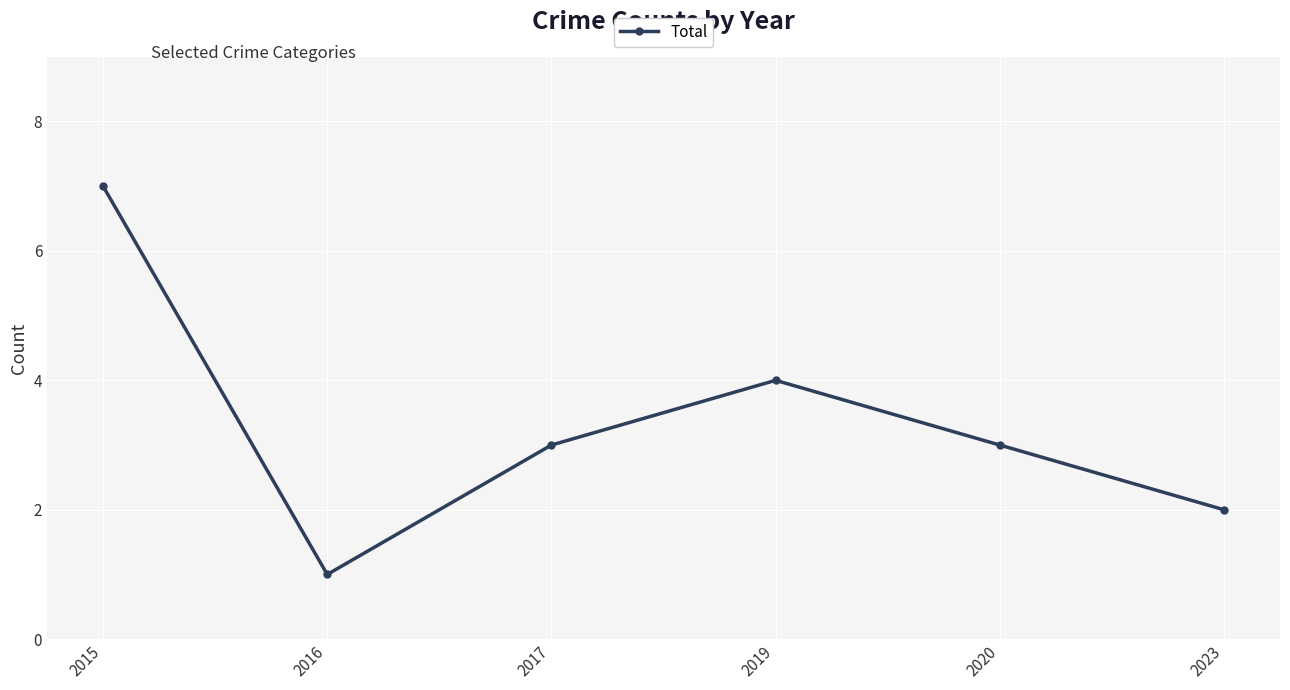

What is the greatest value displayed?

7